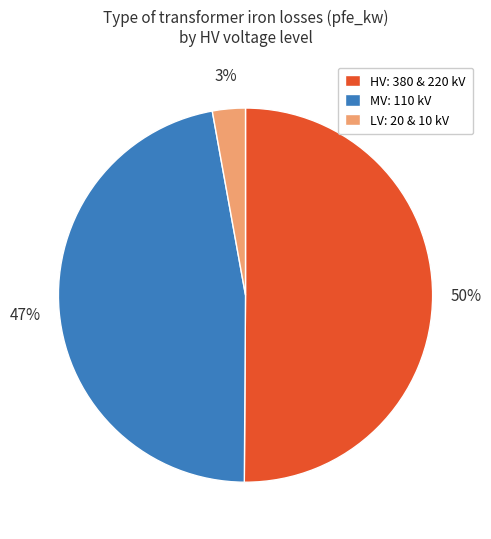

To the nearest percent, what is the average slice percentage?

33%